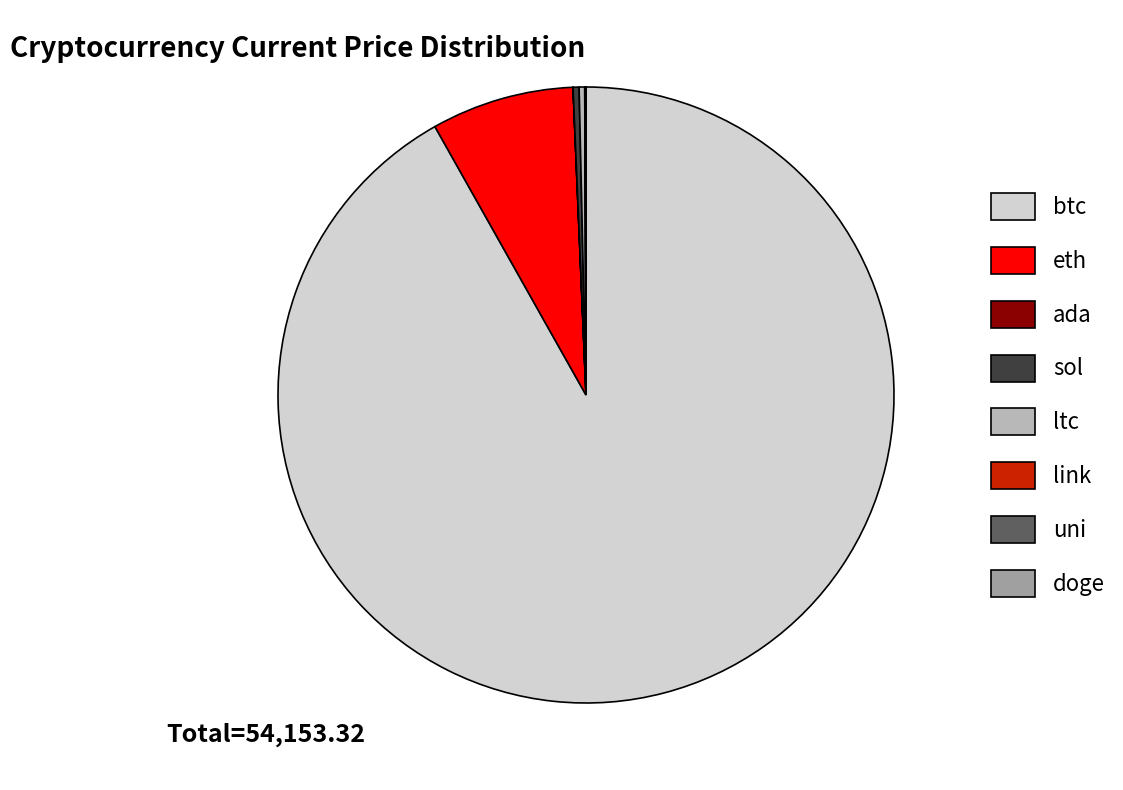

True or false: eth accounts for 17% of the total.

False